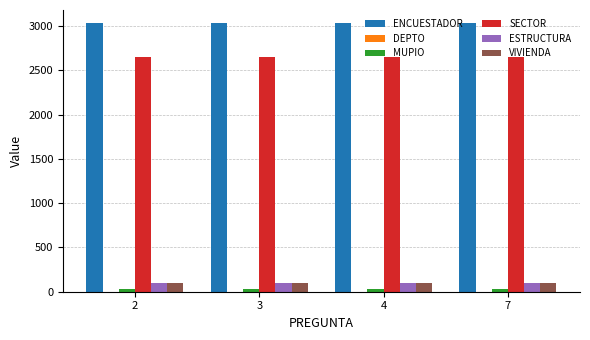

The value of ENCUESTADOR at 4 is 1656. True or false?

False